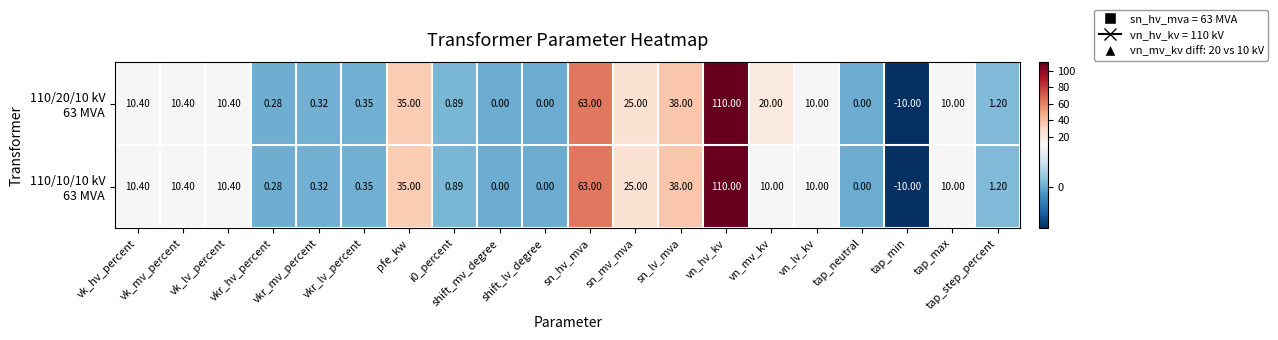

How many data points does each series have?

20